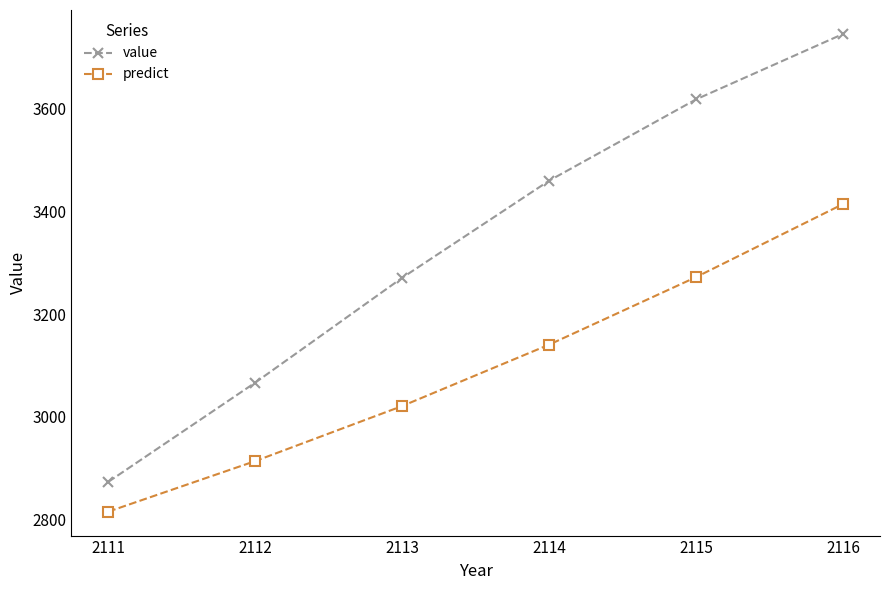

List the series in order of their overall mean, highest first.

value, predict